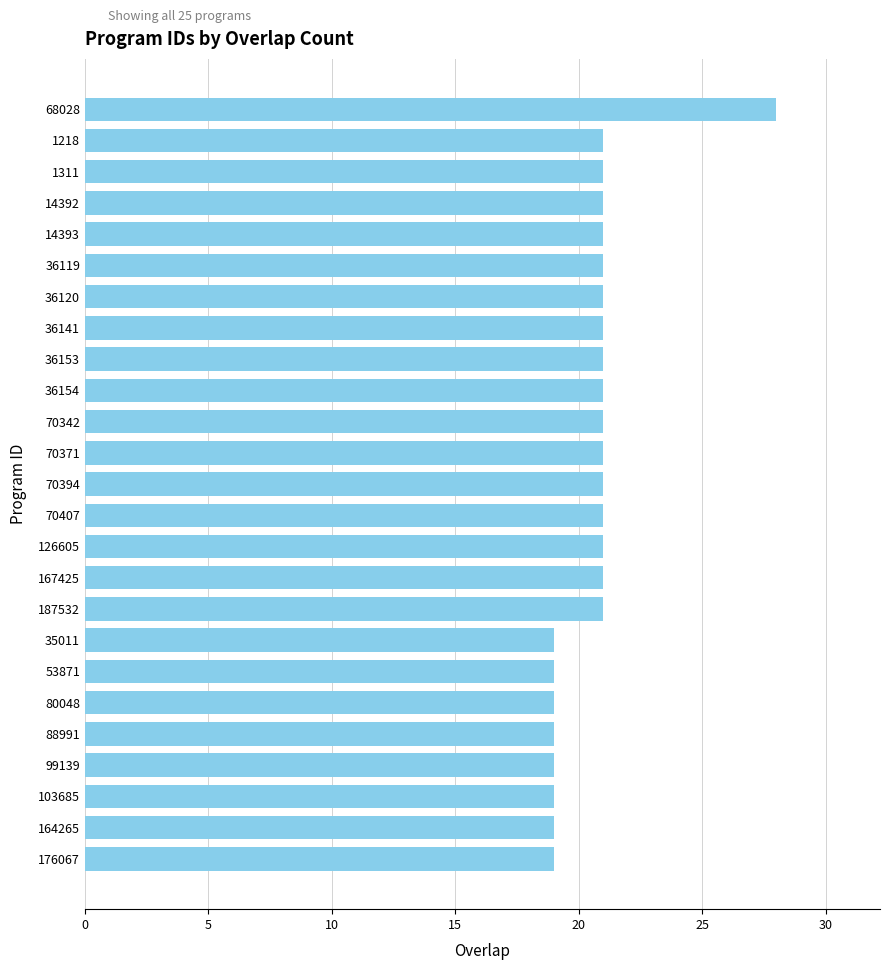

The chart shows a value of 21 at 36154. True or false?

True